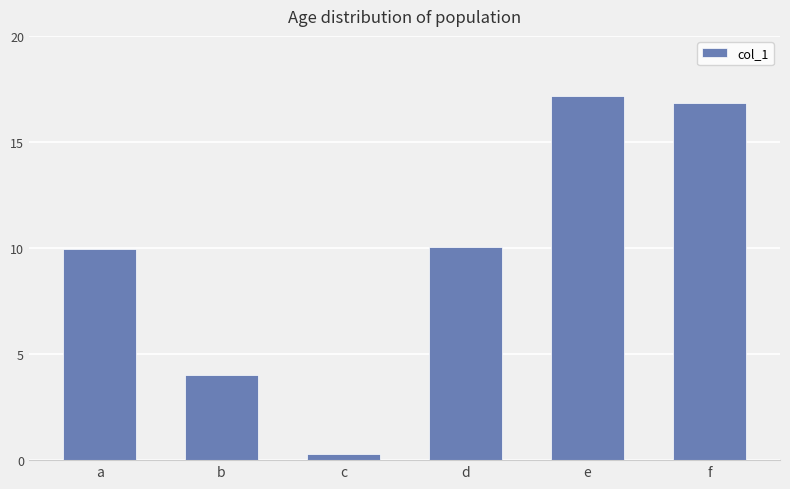

How many bars are there in total?

6